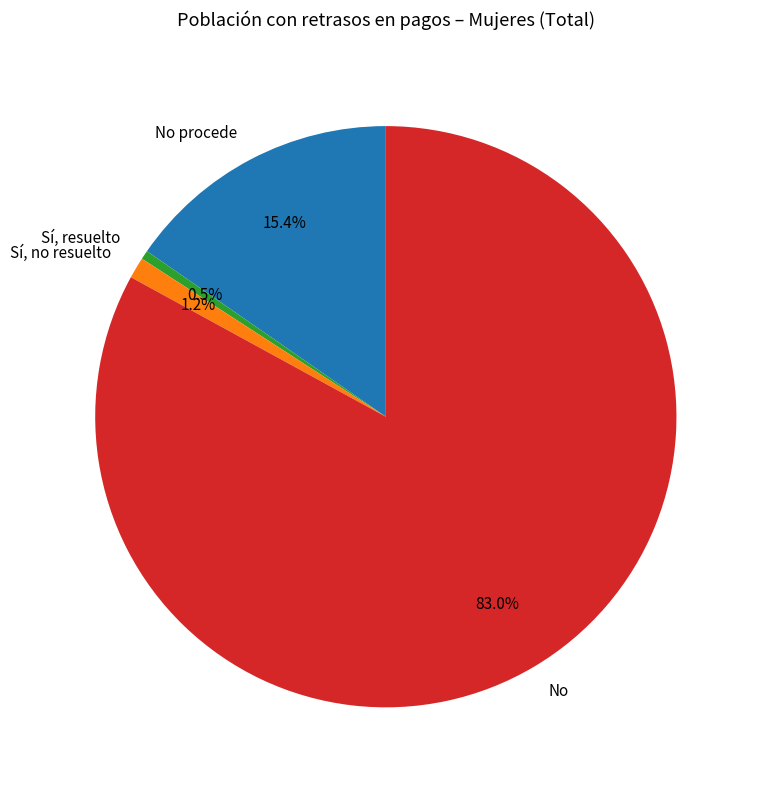

Between No procede and Sí, no resuelto, which is larger?

No procede